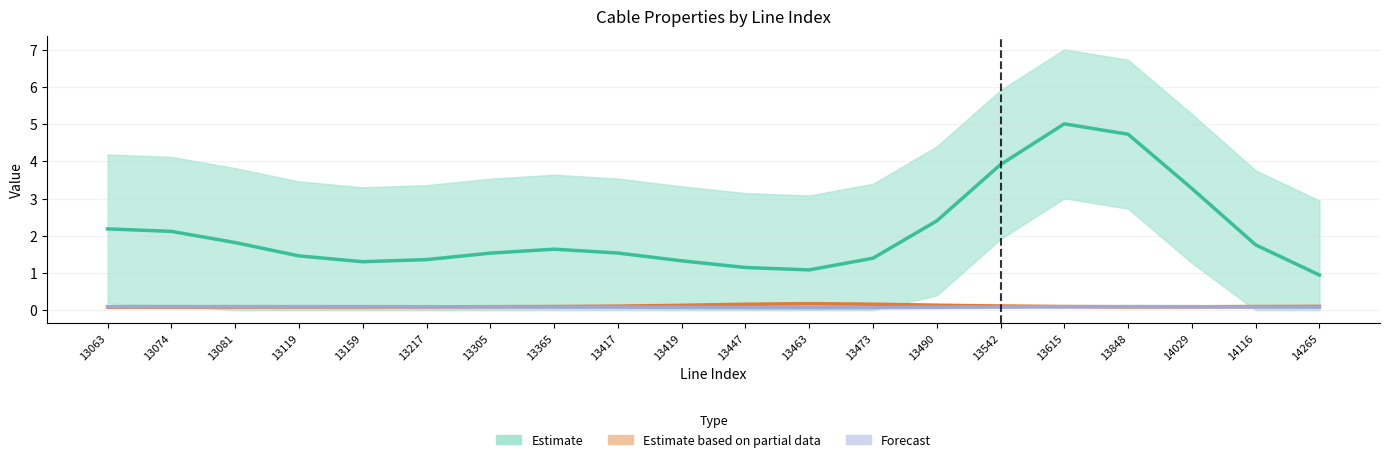

At which category is the sum across all series the highest?

13615